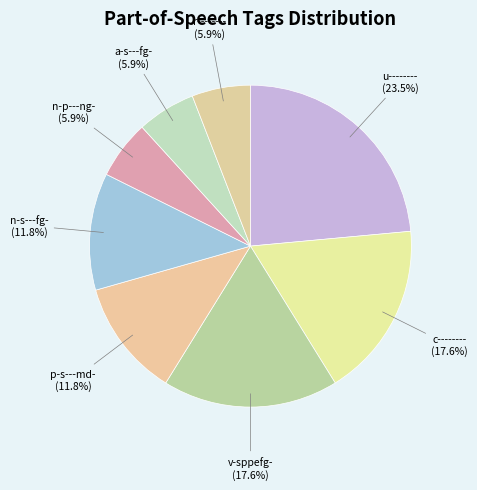

Between p-s---md- and n-p---ng-, which is larger?

p-s---md-